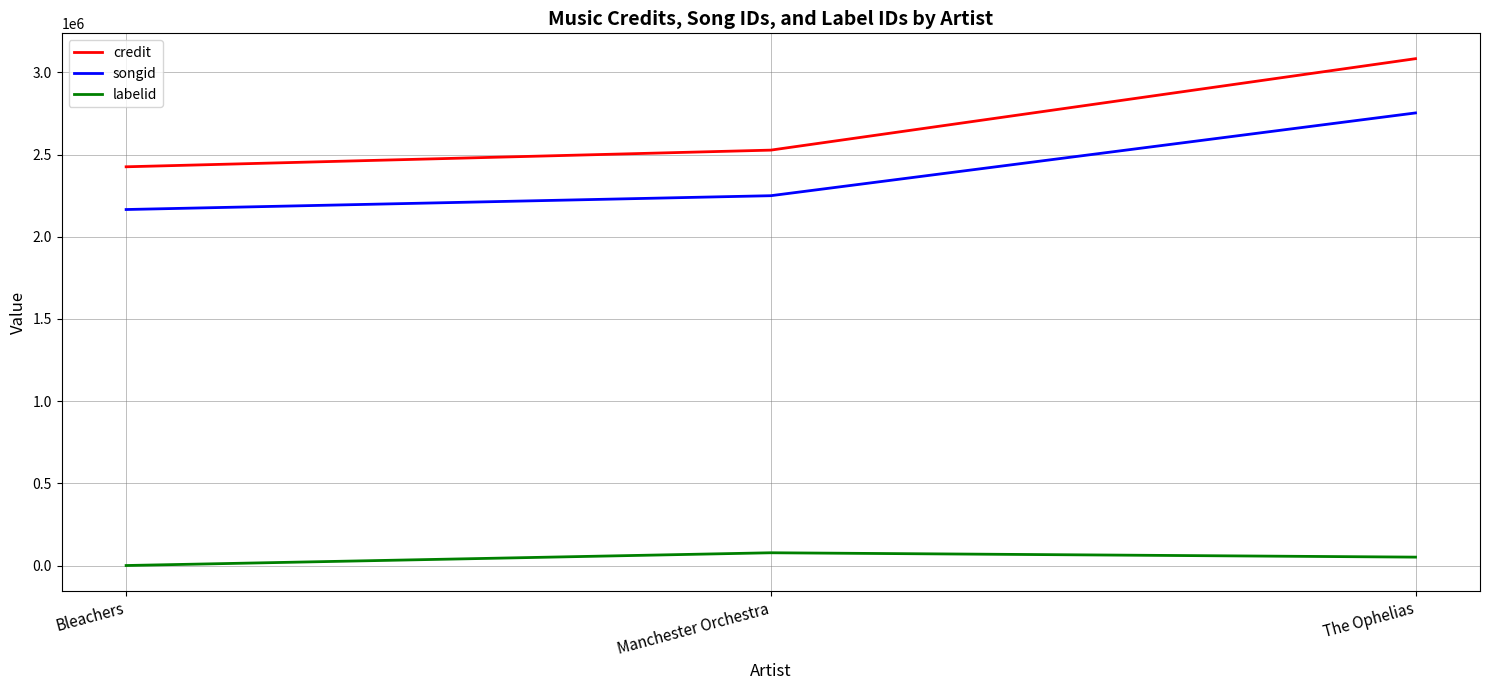

Which series has the widest spread of values?

credit